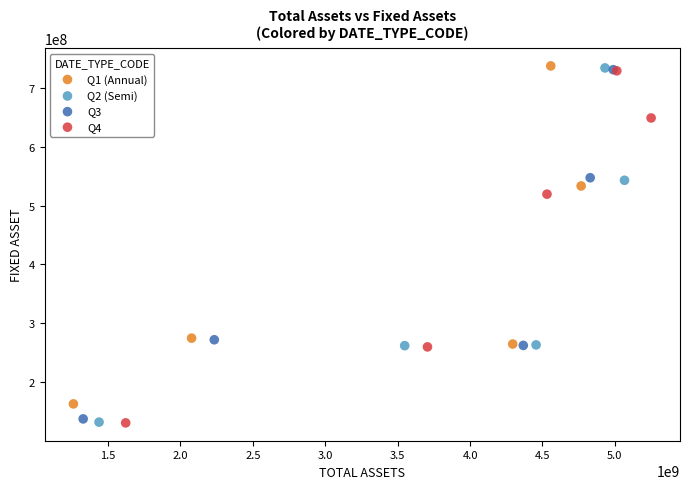

Which series has the widest spread of Y values?

Q2 (Semi)